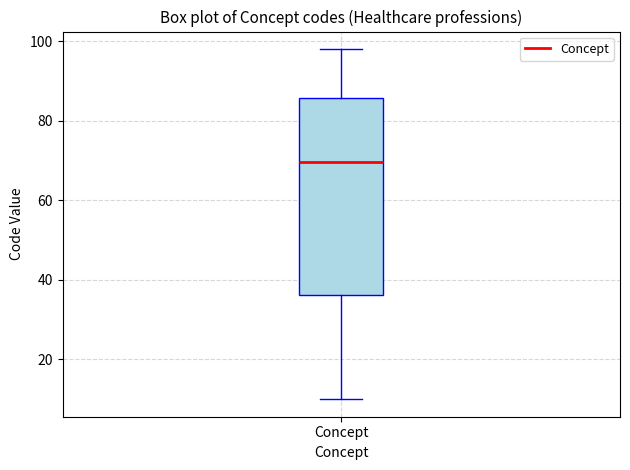

Read this box plot against the y-axis: the position of the median line, the range covered by the box, and the ends of both whiskers. The values are not printed on the chart, so give them approximately, as read against the axis.

median 70, box 36 to 86, whiskers 10 to 98